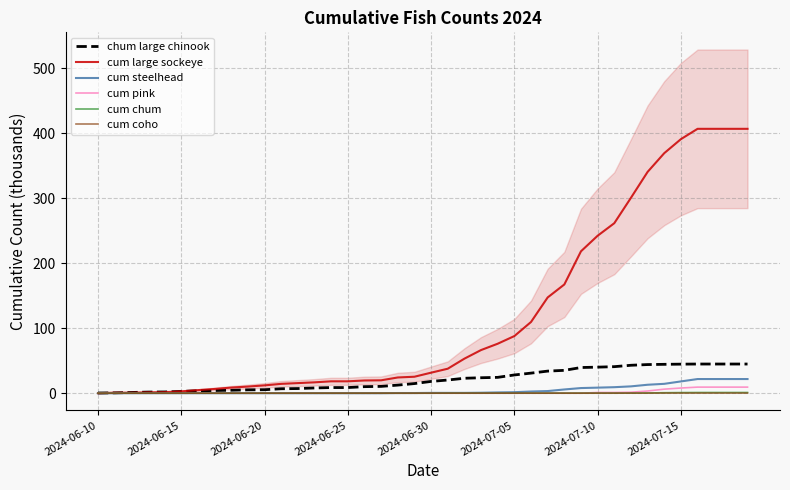

What is the maximum value for chum large chinook?

44.9